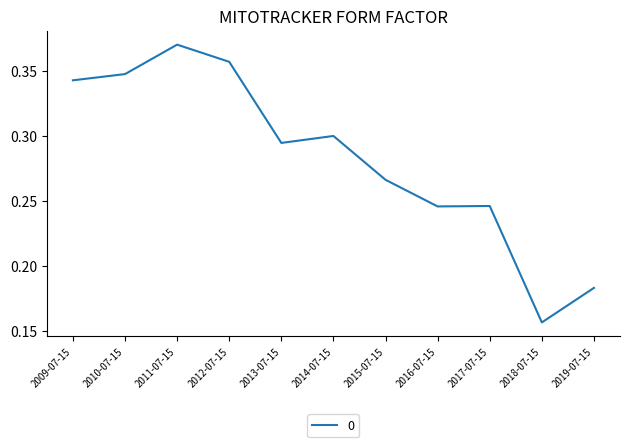

Which category has the lowest value across all series?

2018-07-15